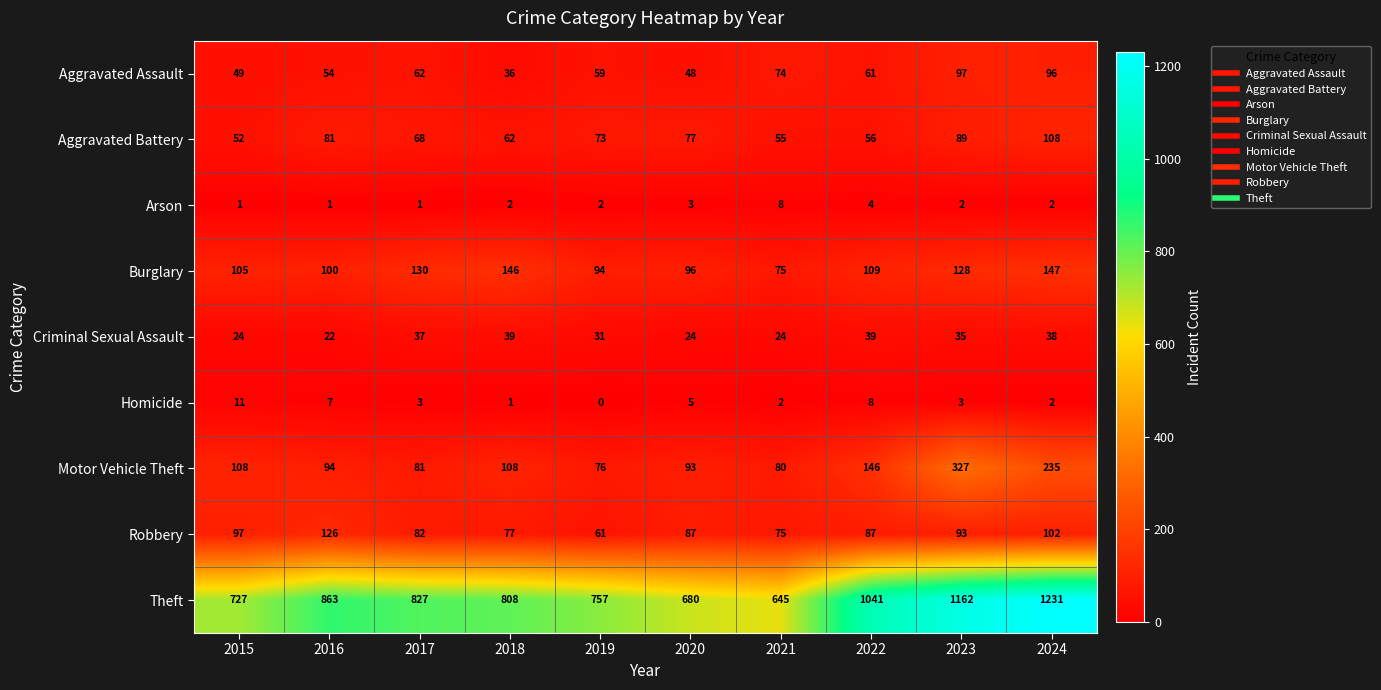

Rank the series by their maximum value, from lowest to highest.

Arson, Homicide, Criminal Sexual Assault, Aggravated Assault, Aggravated Battery, Robbery, Burglary, Motor Vehicle Theft, Theft